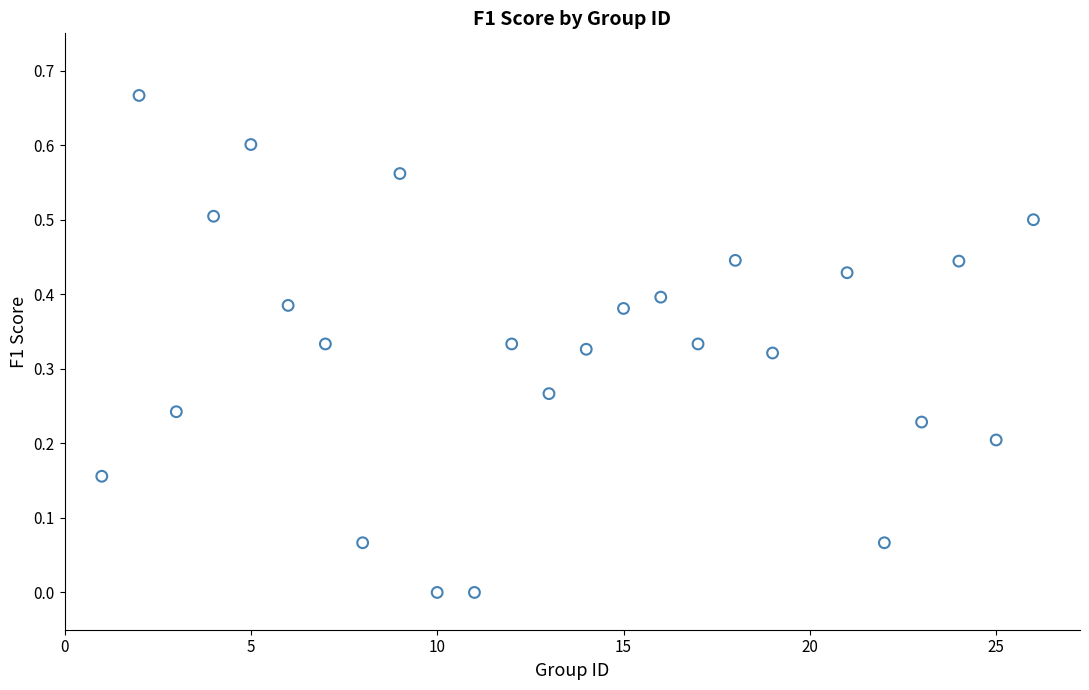

What is the range of X values (max minus min)?

25.0